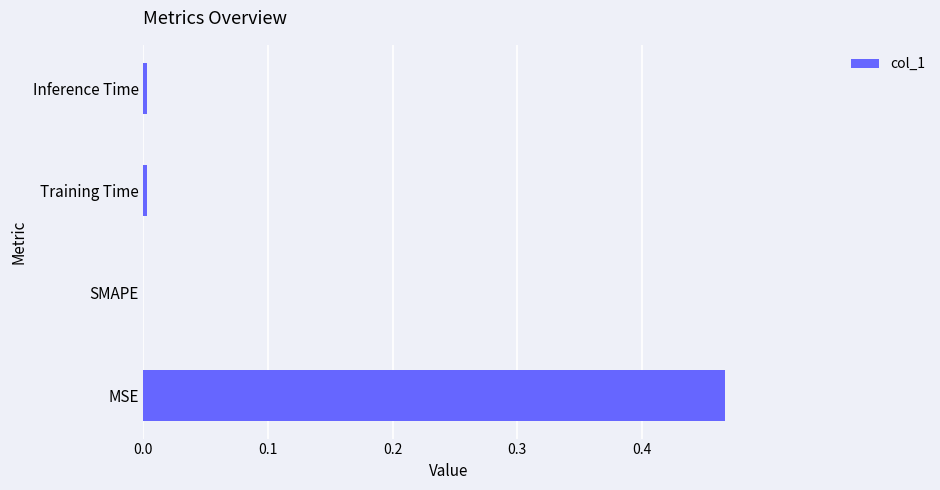

Which category has the highest value across all series?

MSE